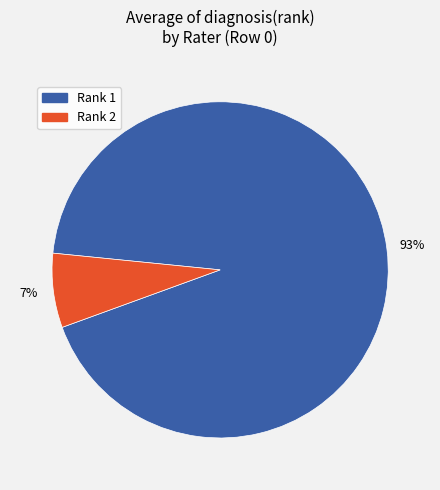

To the nearest percent, what is the average slice percentage?

50%